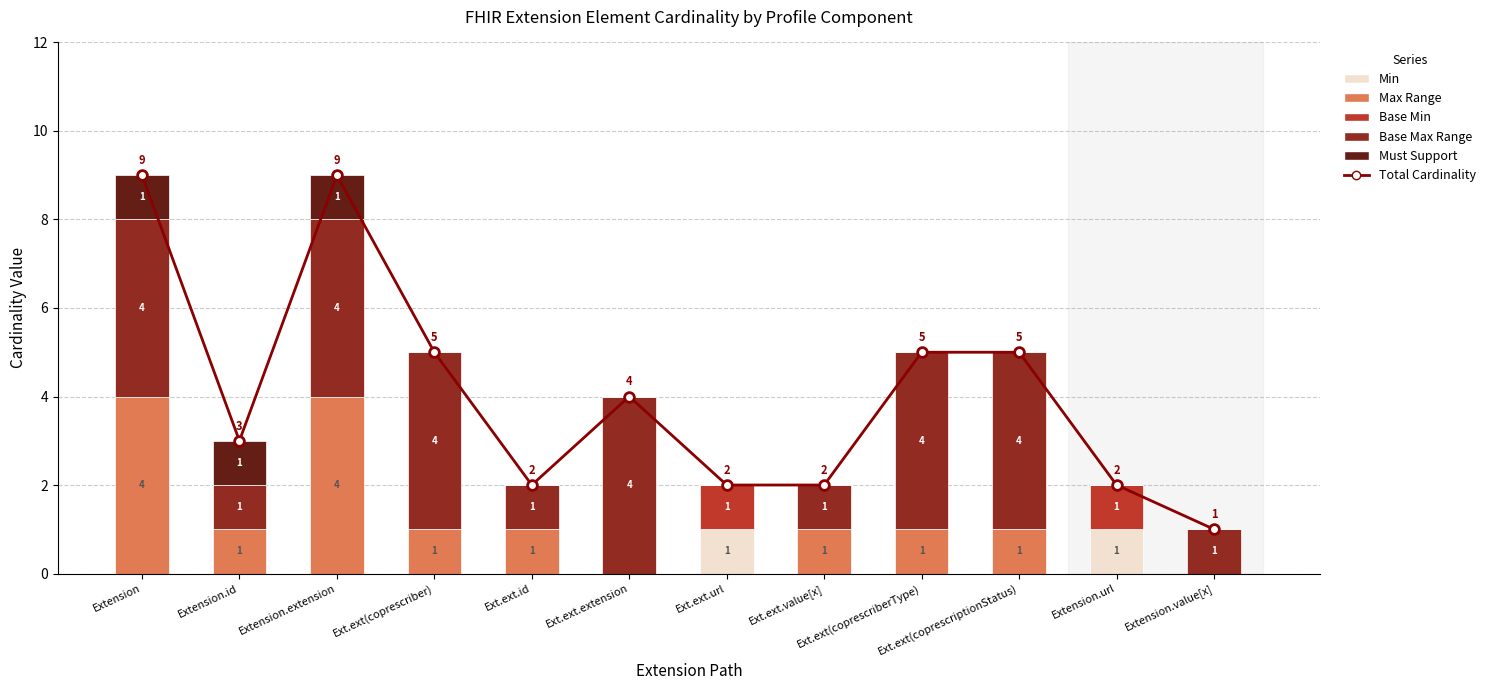

Which label corresponds to the smallest value in the chart?

Extension